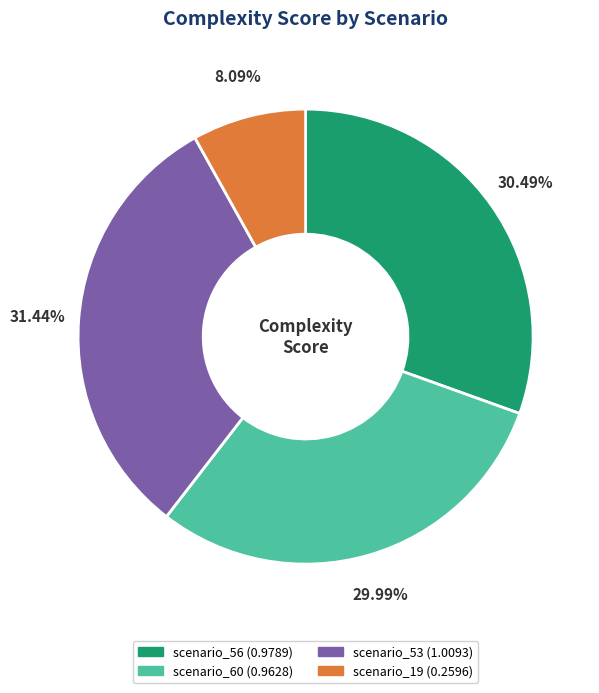

To the nearest percent, what portion does scenario_60 represent?

30%